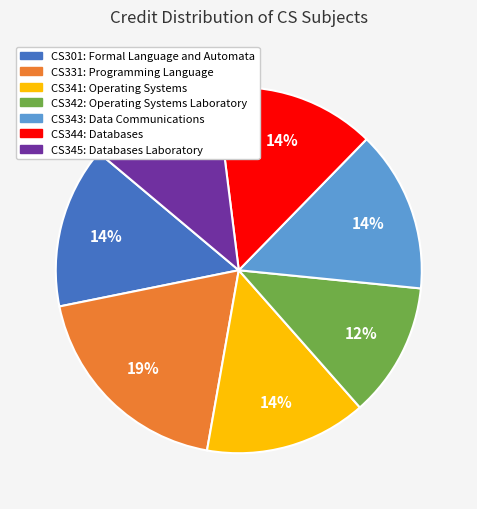

Count the number of slices in the pie.

7